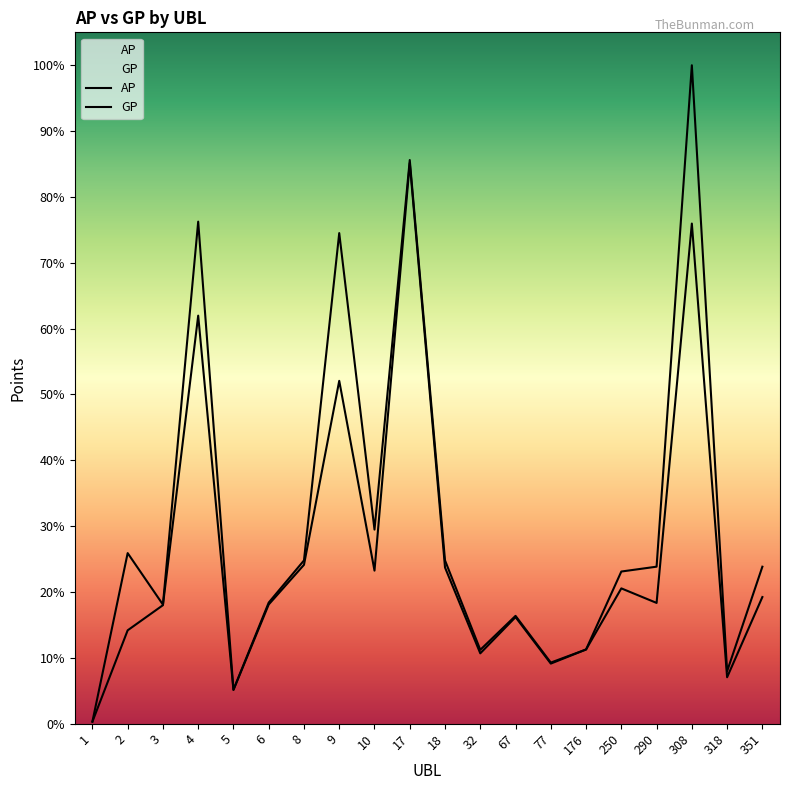

At which category is the sum across all series the highest?

308